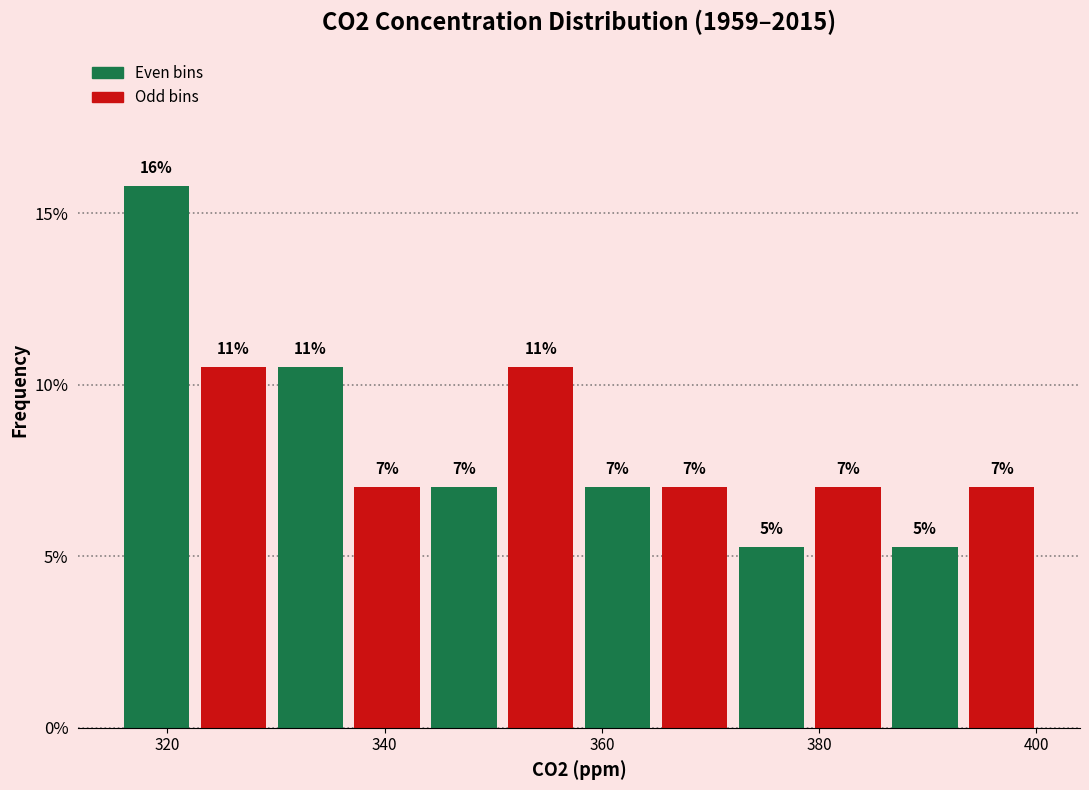

Read against the x-axis, roughly where is the centre of the tallest bar?

320